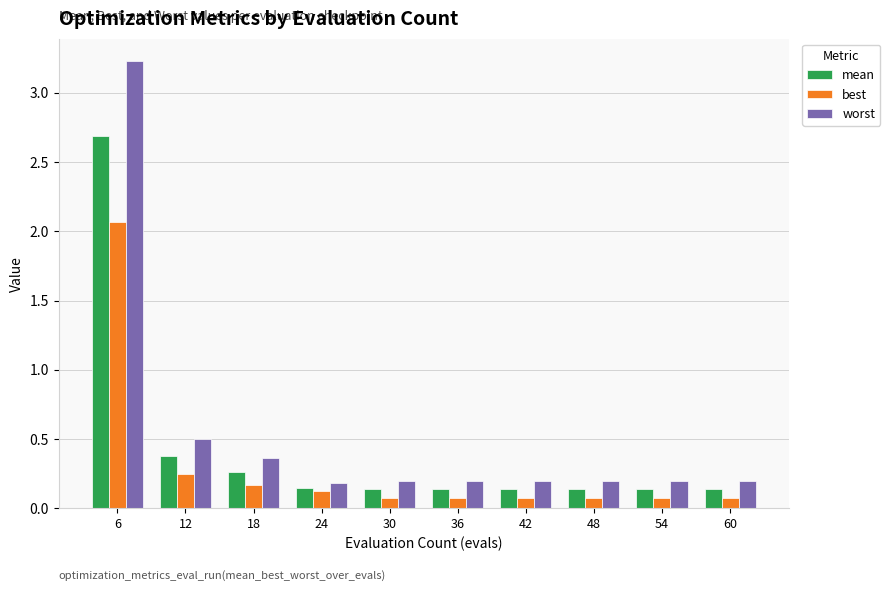

Which series changed the most between 12 and 36?

worst